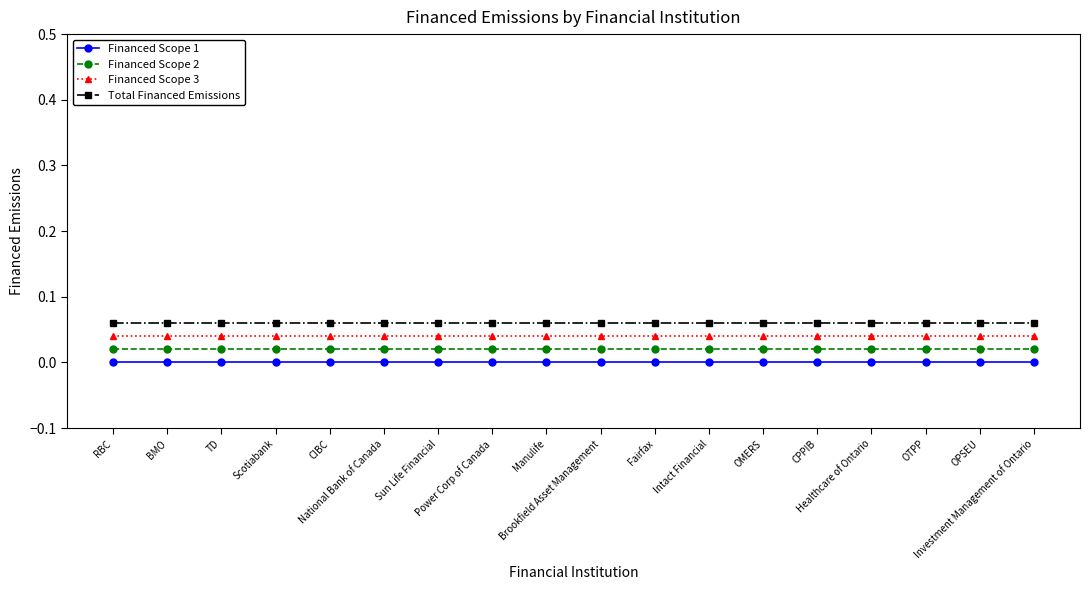

True or false: Total Financed Emissions and Financed Scope 1 cross at least once.

False